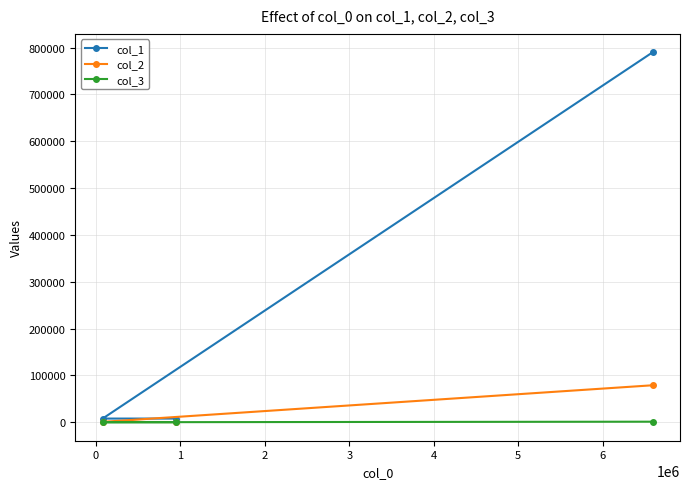

How many values in the col_2 series exceed 896?

1